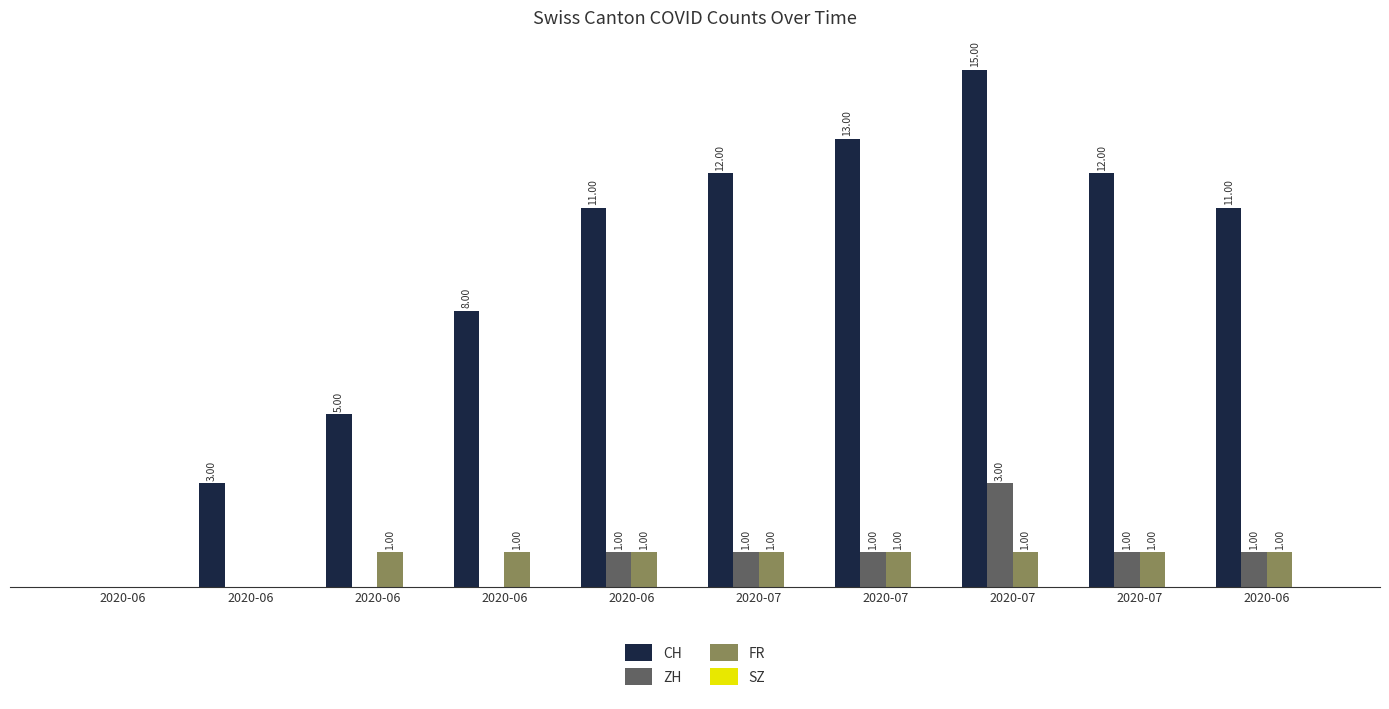

Are the bars horizontal?

No